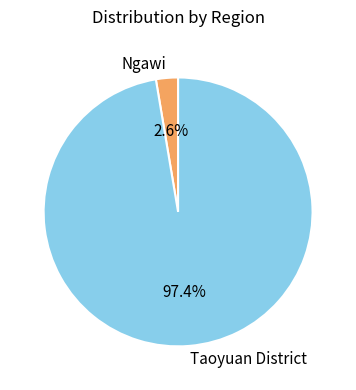

What is the smallest slice in the pie chart?

Ngawi